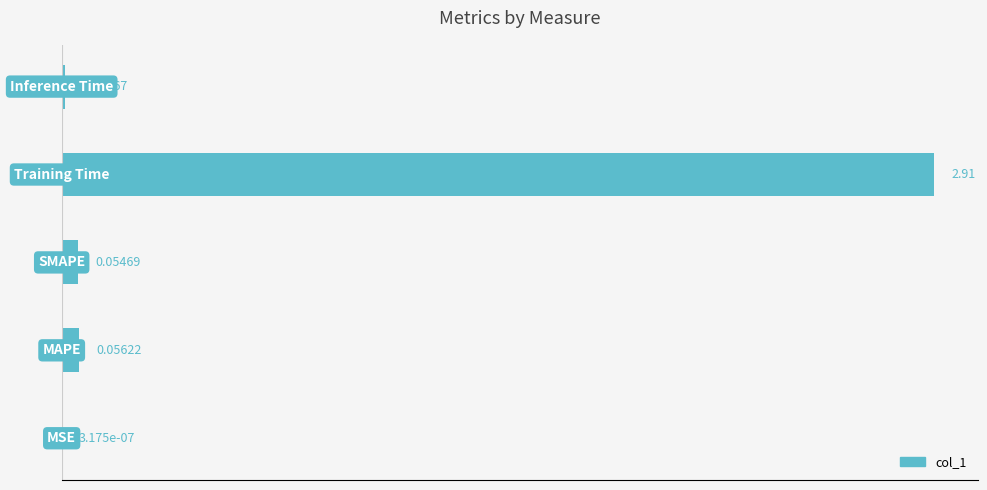

Count the number of categories in the chart.

5